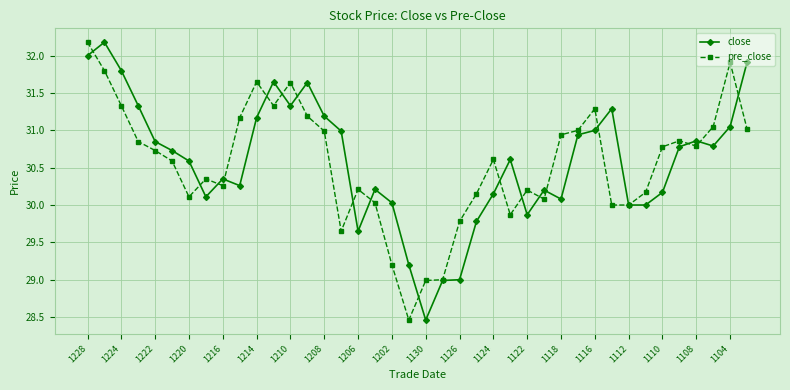

What is the smallest value displayed?

28.5